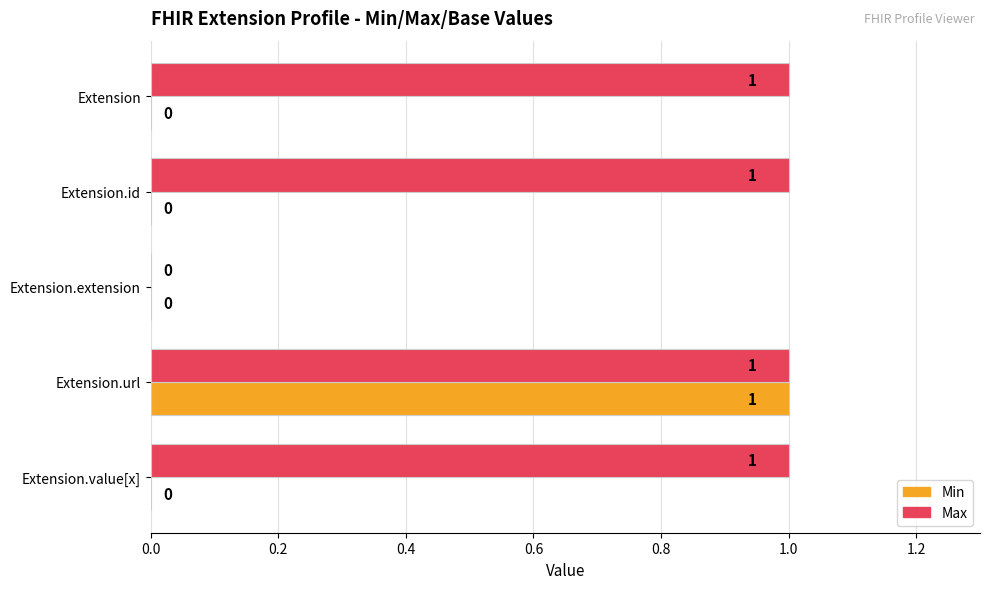

What are all the series names shown in the legend?

Min, Max